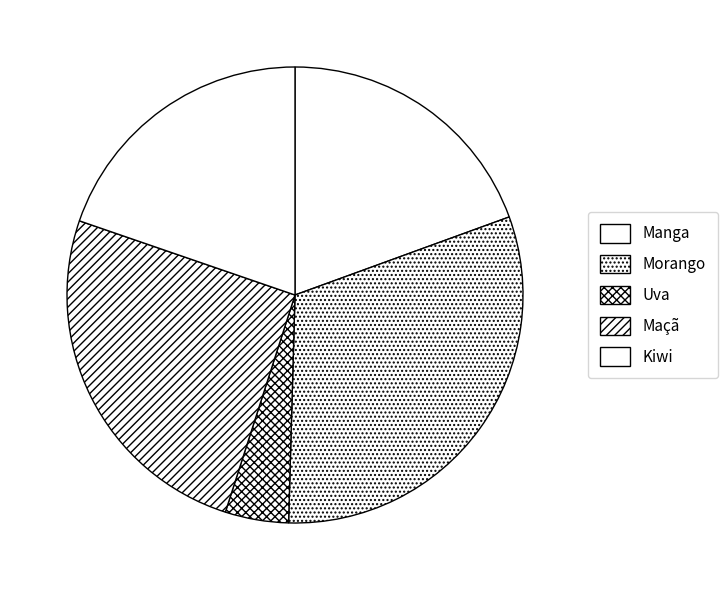

The Maçã slice represents 31% of the pie. True or false?

False